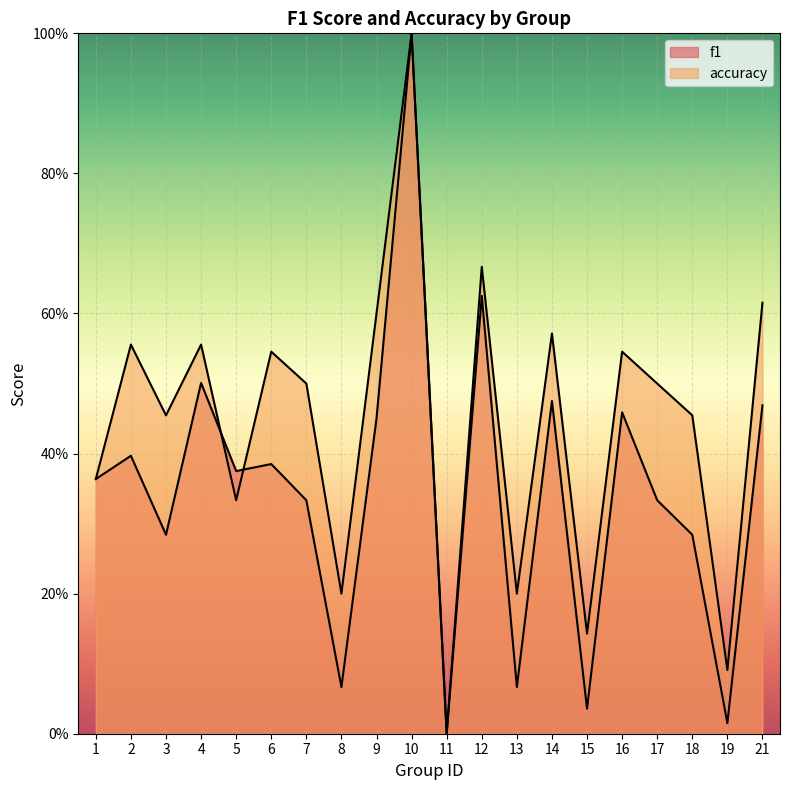

What is the approximate value of accuracy at 9?

0.6